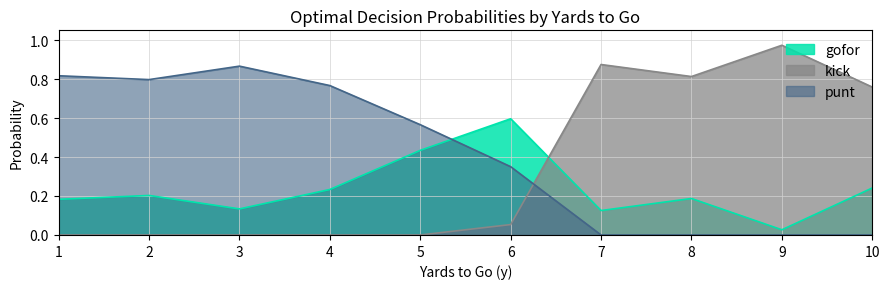

True or false: kick has more than 1 points higher than both neighbors.

True